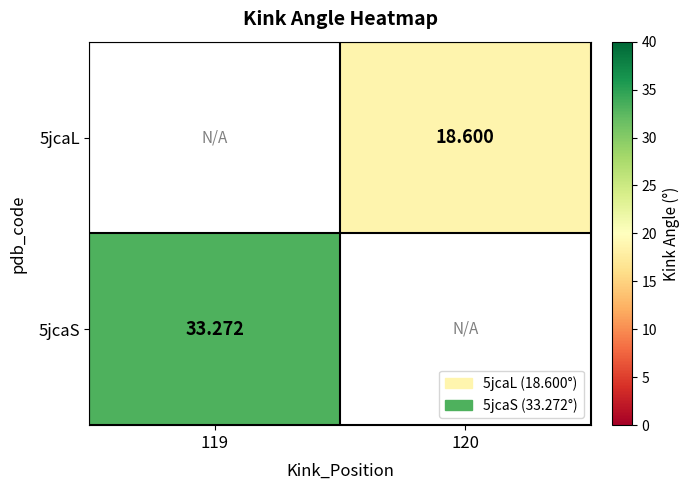

Which category has the lowest value in the 5jcaS series?

119